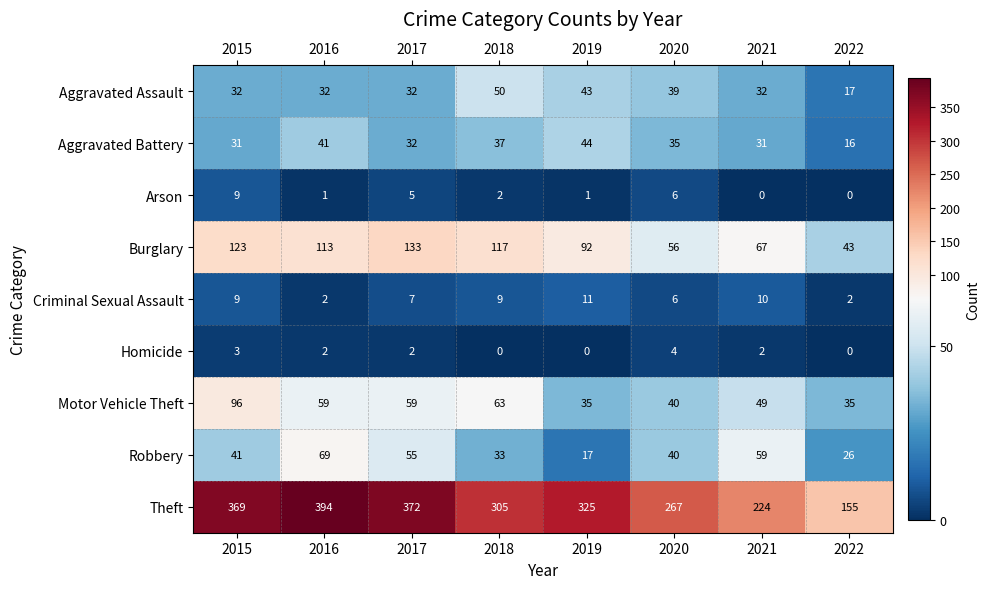

Is it true that Aggravated Assault equals 18 at 2017?

False